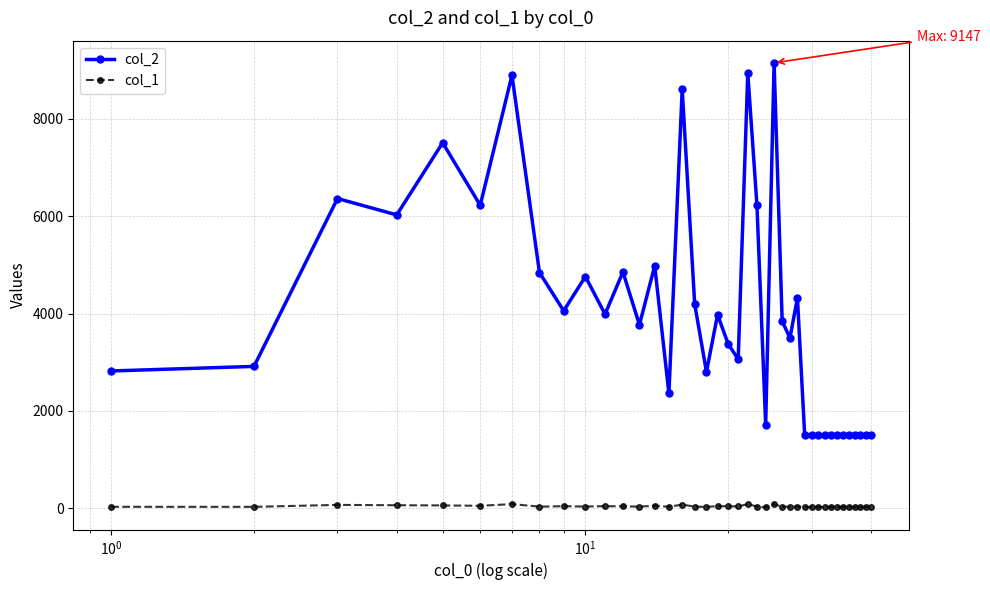

Rank the series by their average value, from highest to lowest.

col_2, col_1